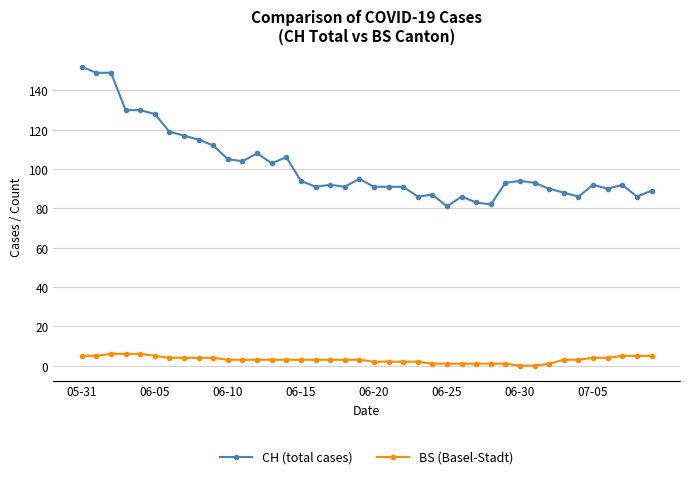

What is the maximum value shown in the chart?

152